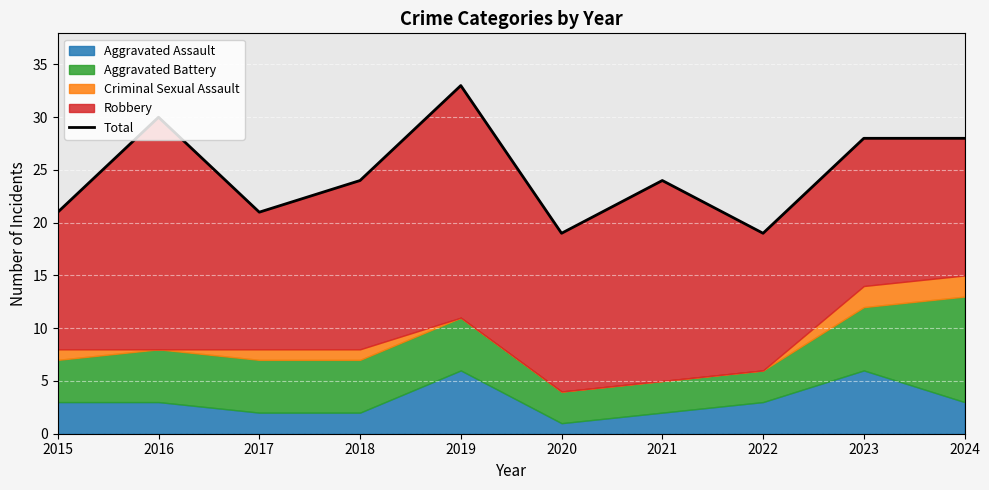

Is it true that the value at 2022 is 19?

True